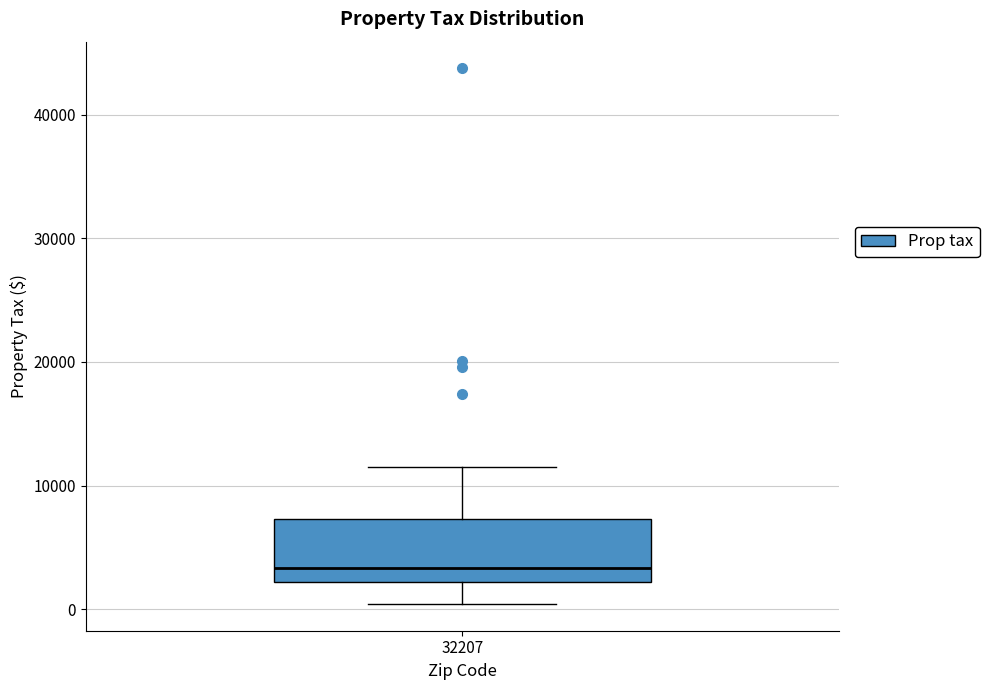

Where does the lower whisker of the box at x = 32207 end on the y-axis? The values are not printed on the chart, so give them approximately, as read against the axis.

0